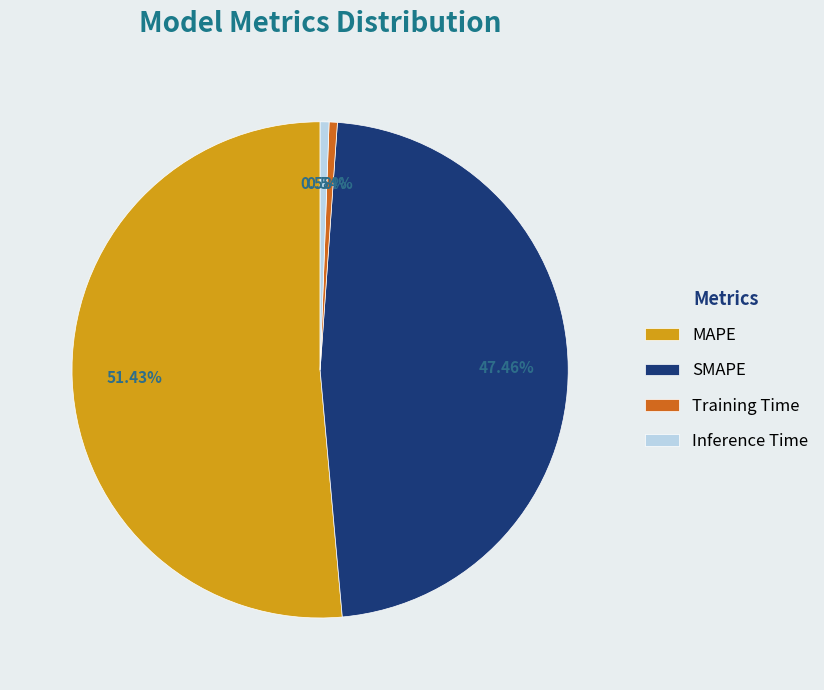

How many segments does this pie chart have?

4